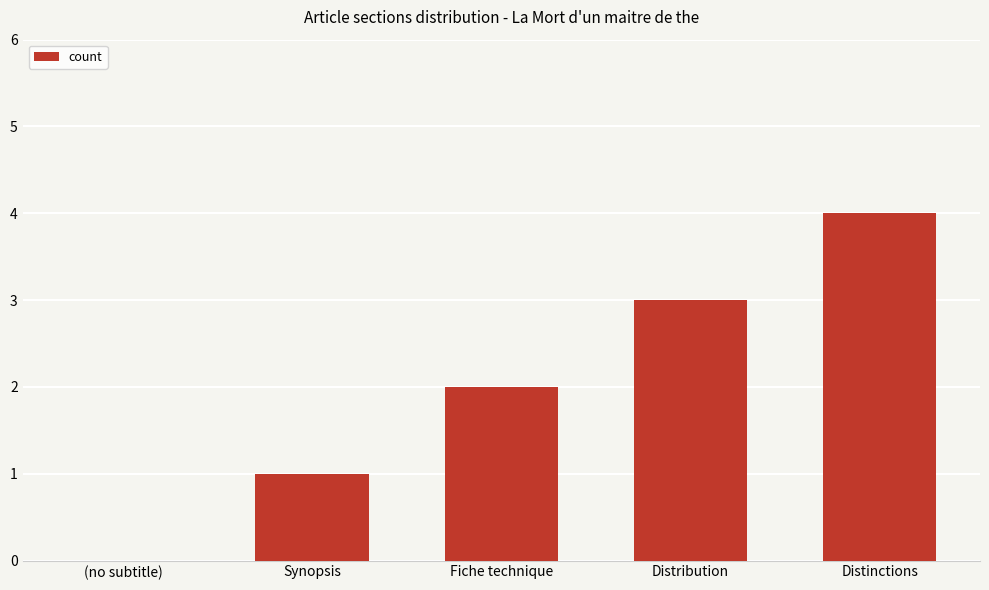

What is the ratio of the value at Distribution to the value at Synopsis?

3.0